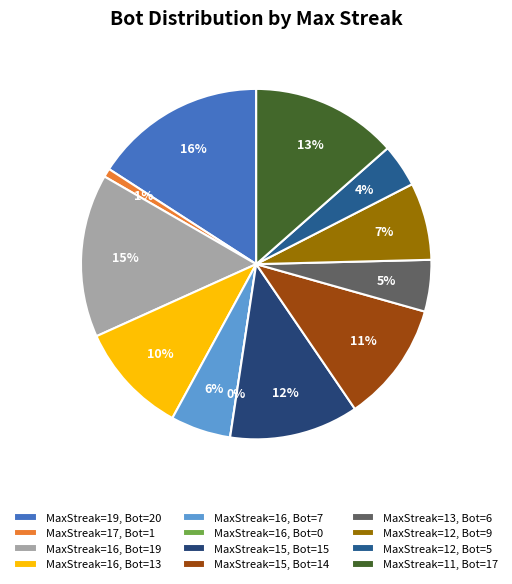

To the nearest percent, what is the difference between the 15 and 12 slice percentages?

7%